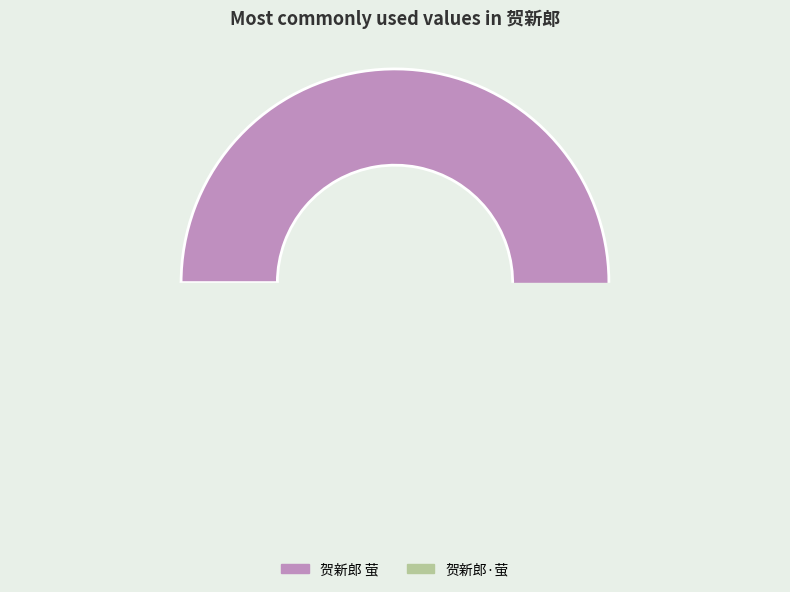

Which slice is the largest?

贺新郎 萤